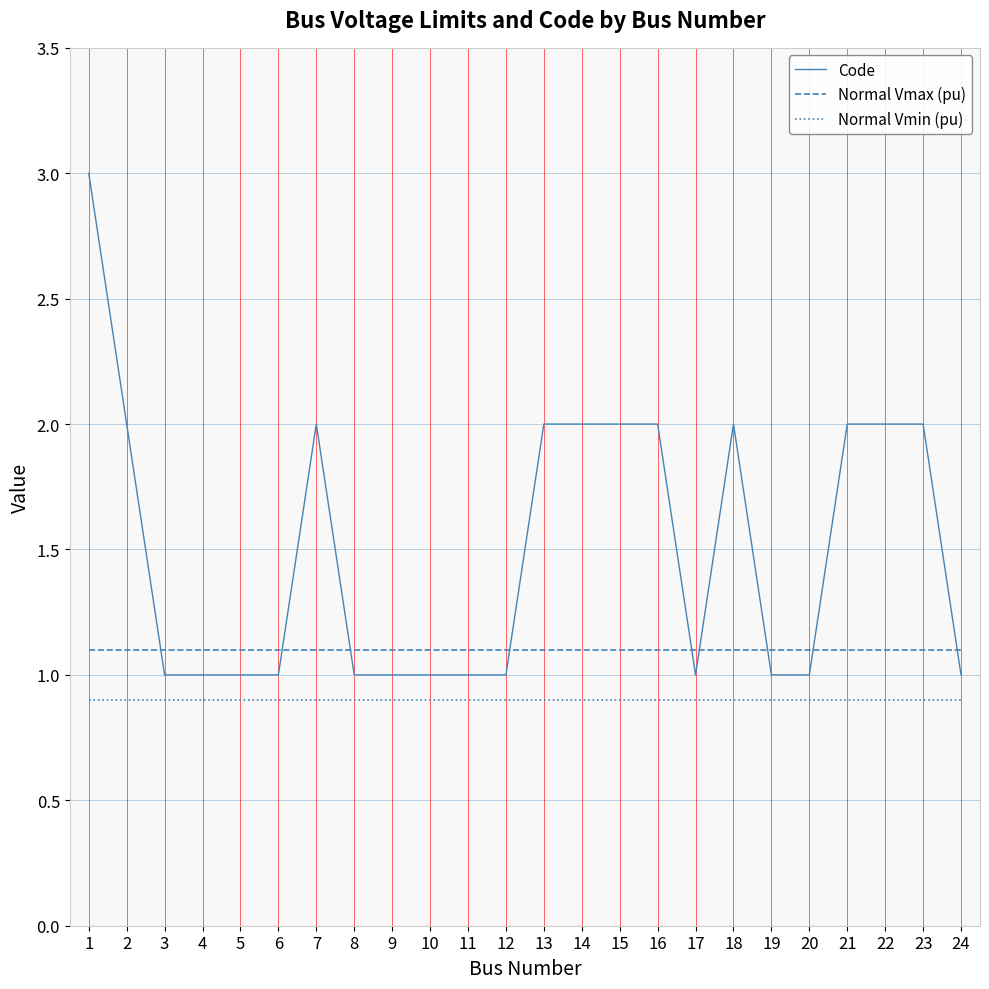

True or false: Normal Vmin (pu) has a value of 1.4 at 20.

False